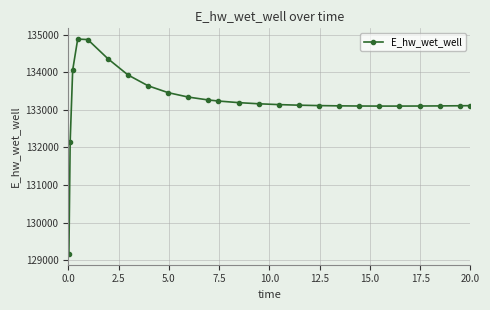

What is the maximum value shown in the chart?

134879.5